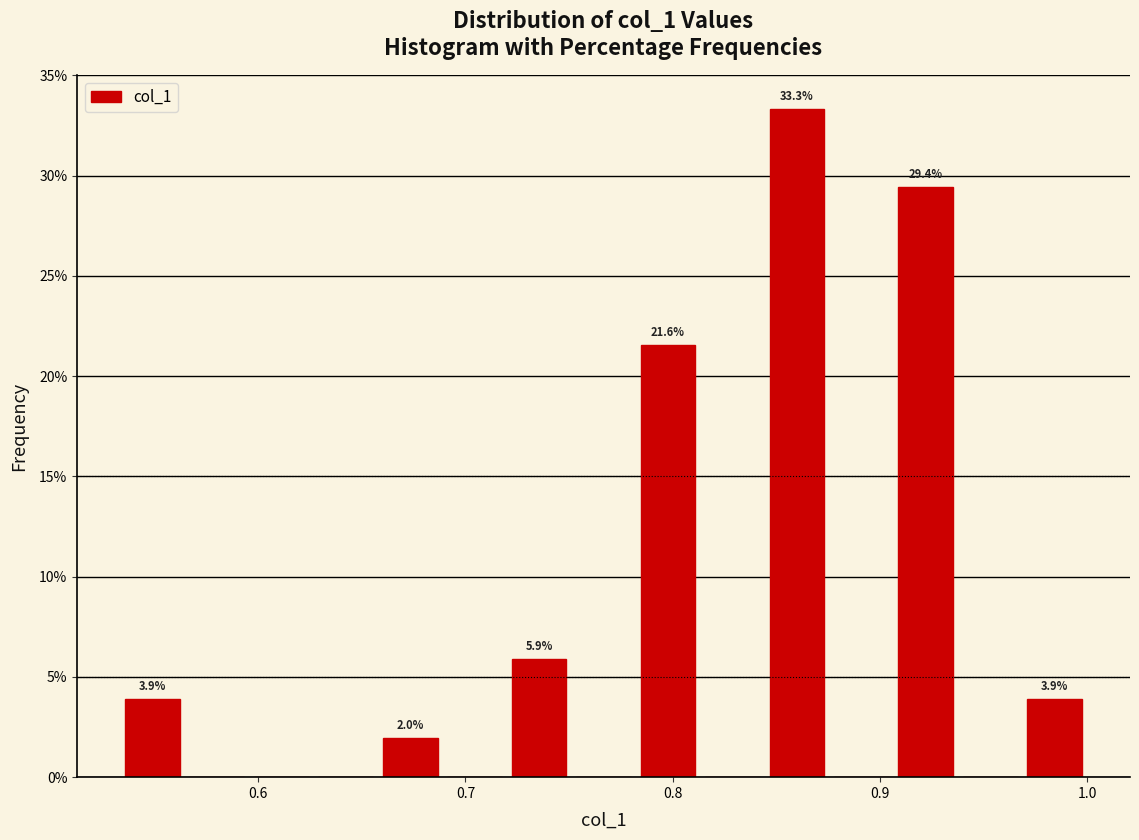

Read against the x-axis, roughly where is the centre of the tallest bar?

0.86